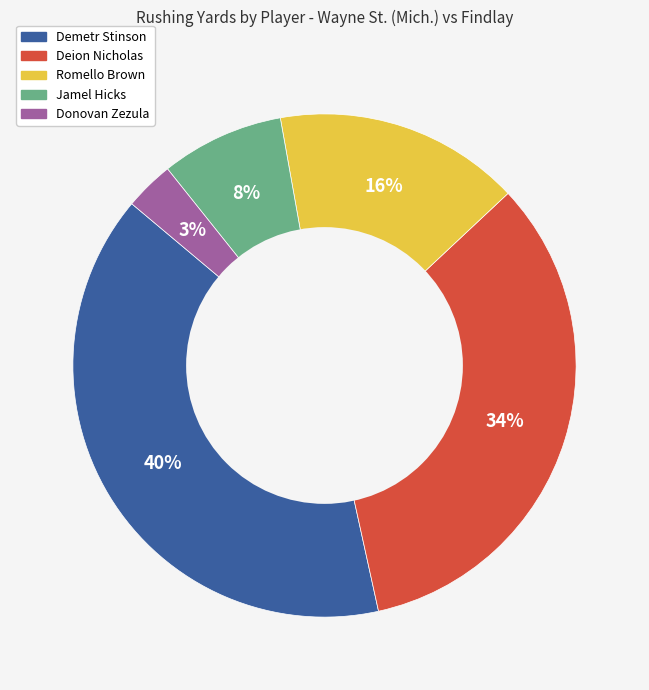

How many segments does this pie chart have?

5